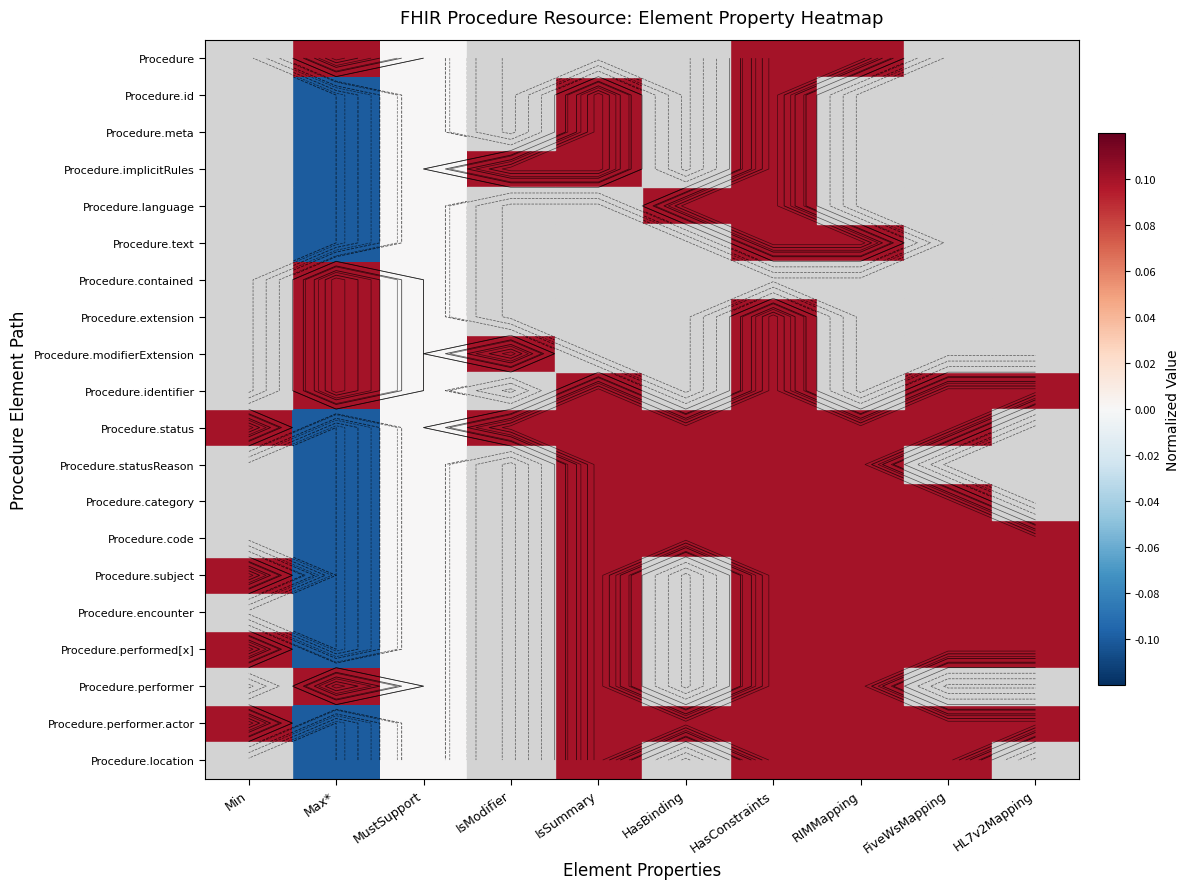

What is the approximate value of Procedure.encounter at IsSummary?

0.1